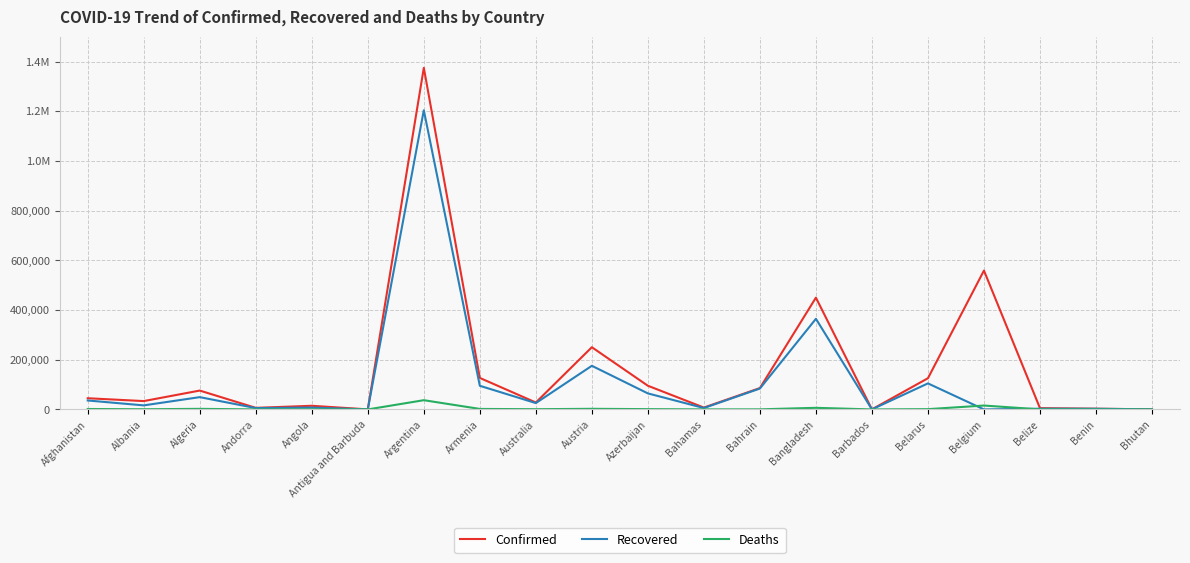

Does the chart have visible grid lines?

Yes